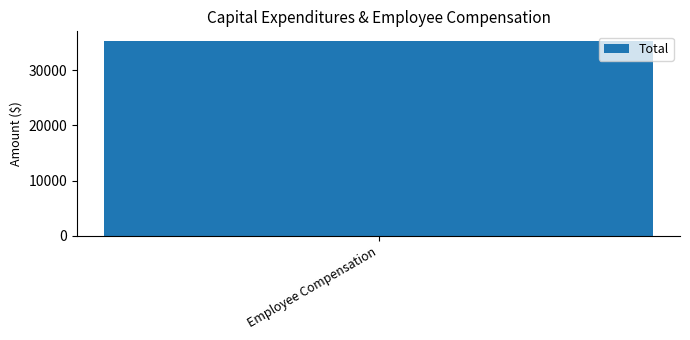

The value at Health is 20757. True or false?

False